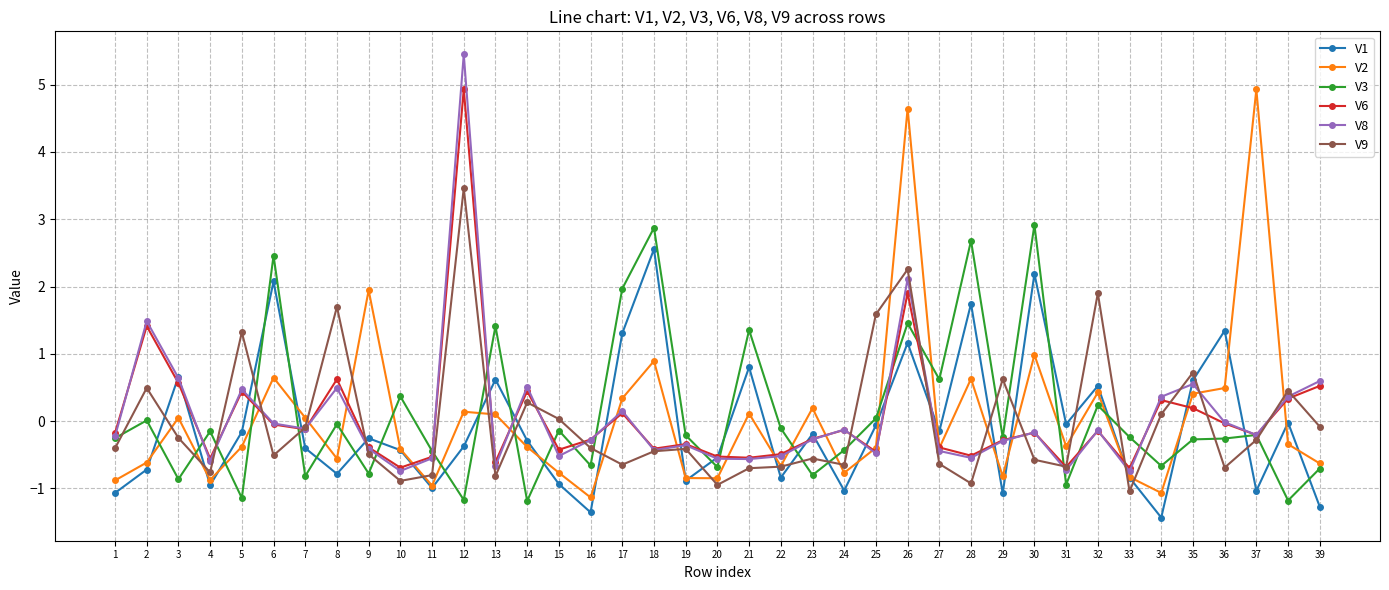

True or false: V3 has a value of -0.7 at 20.

True